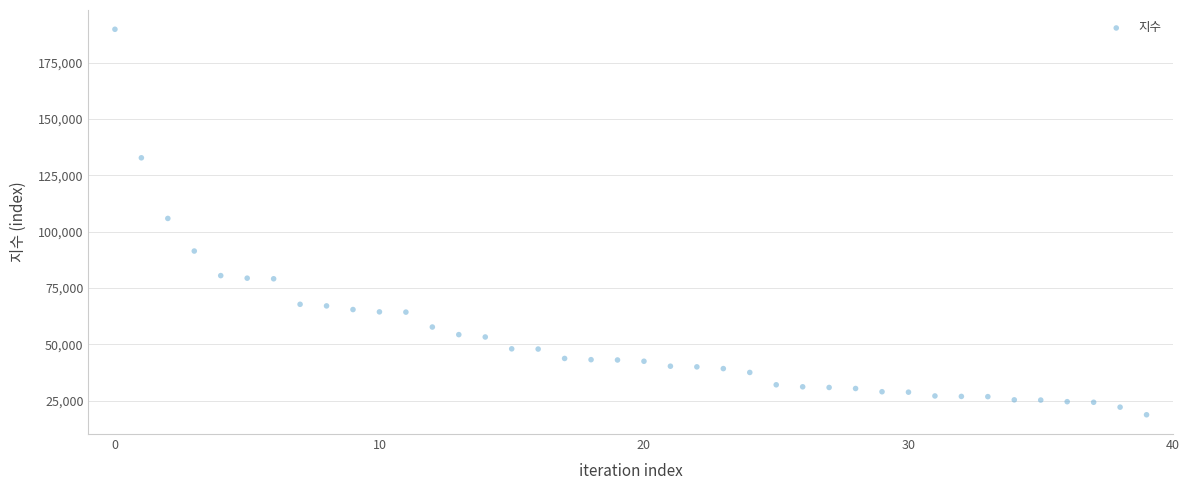

What is the range of Y values (max minus min)?

170982